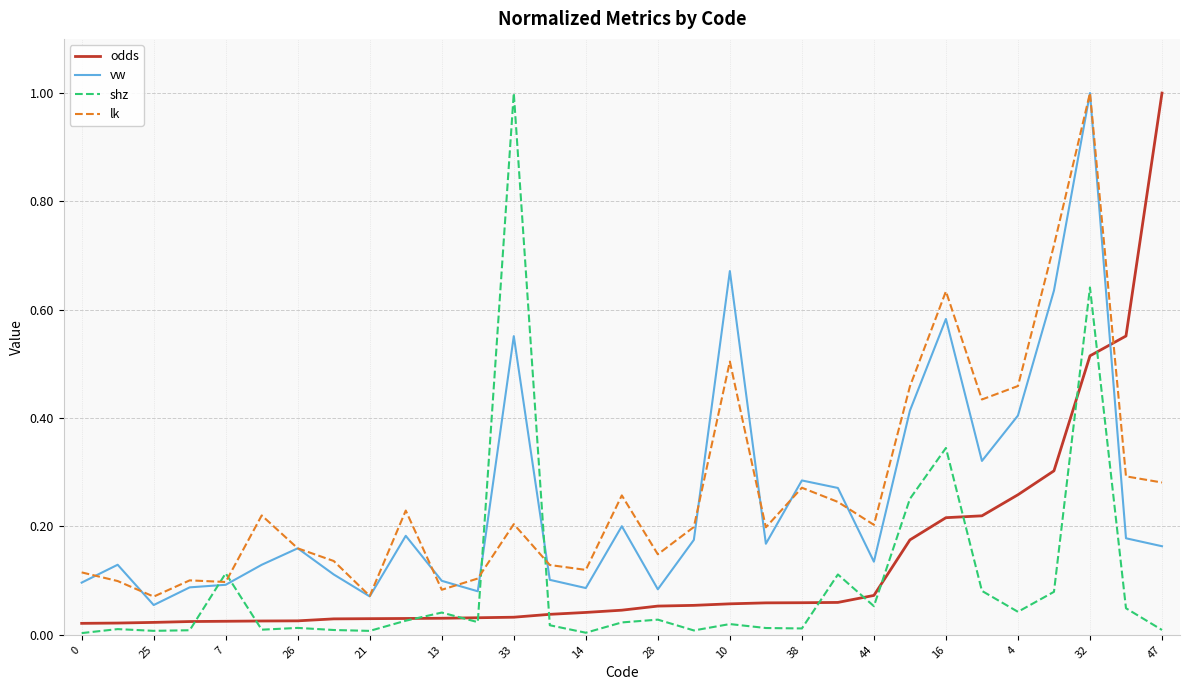

What is the highest value of the shz series?

1.0